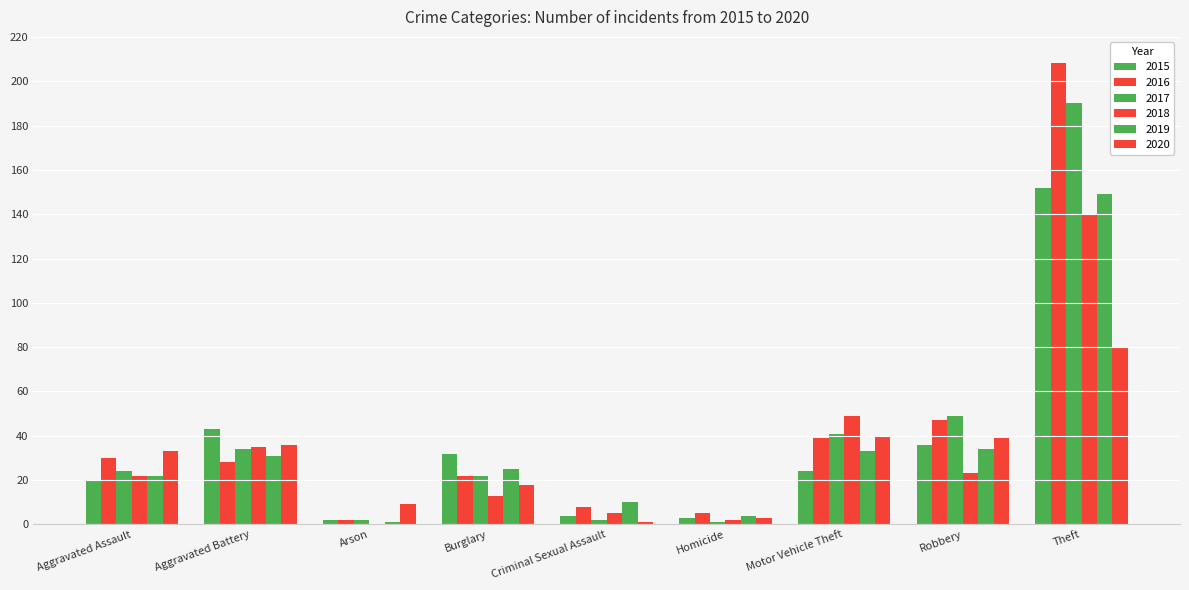

How many data points does each series have?

9